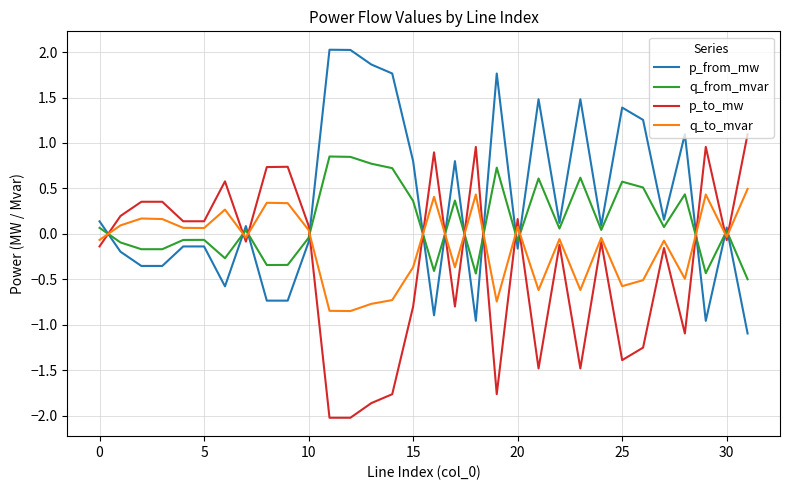

What are all the series names shown in the legend?

p_from_mw, q_from_mvar, p_to_mw, q_to_mvar